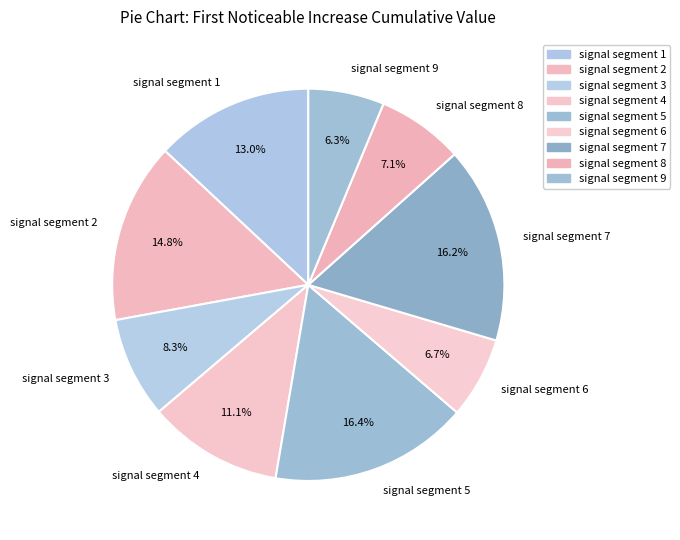

To the nearest percent, what is the combined percentage of signal segment 6 and signal segment 3?

15%